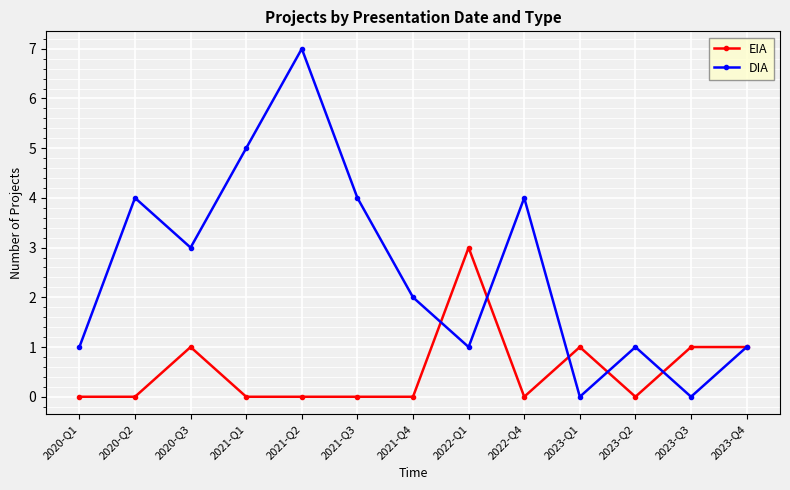

What is the label of the 11th point from the left?

2023-Q2